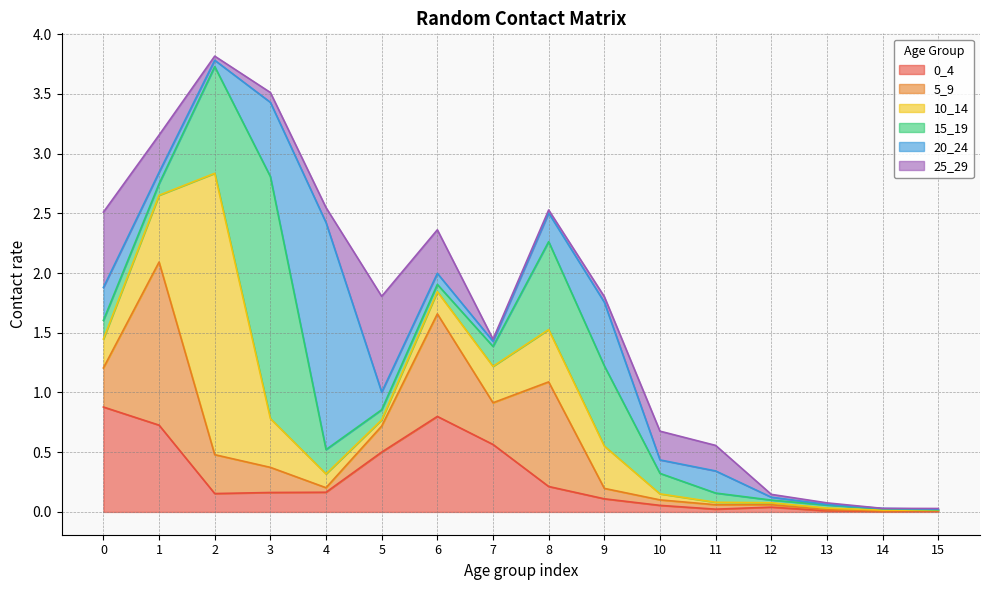

Which category has the lowest value in the 15_19 series?

15